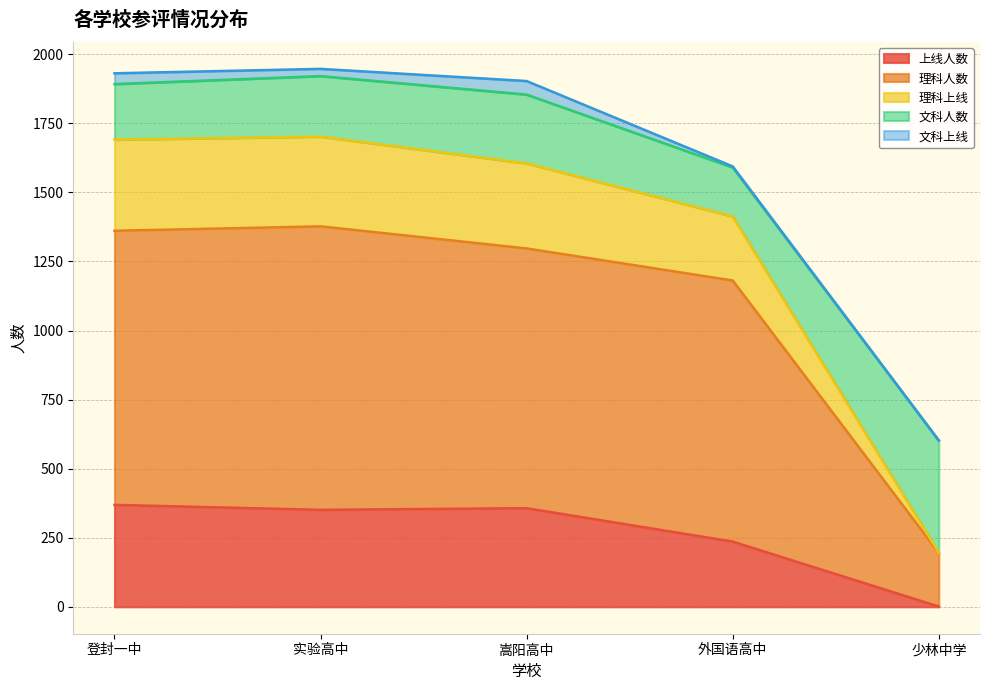

Which category has the lowest value in the 上线人数 series?

少林中学